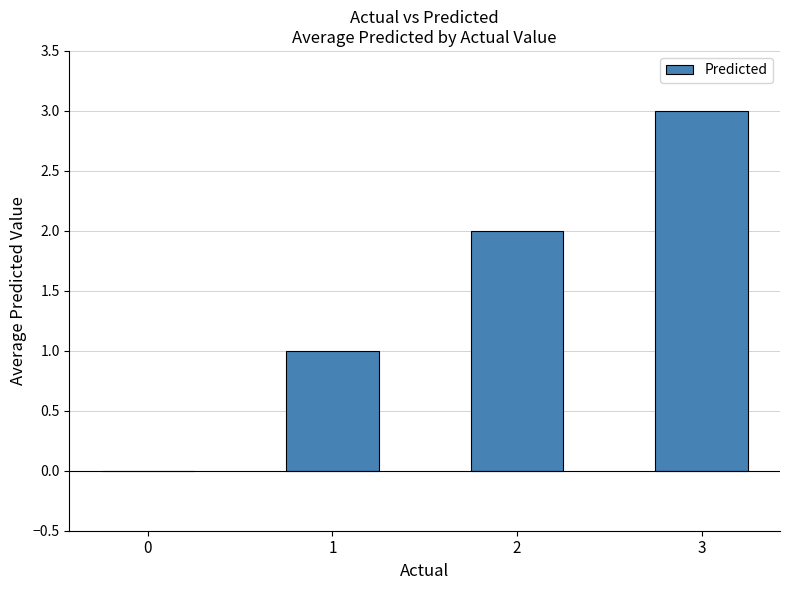

At which label is the value closest to 1?

1